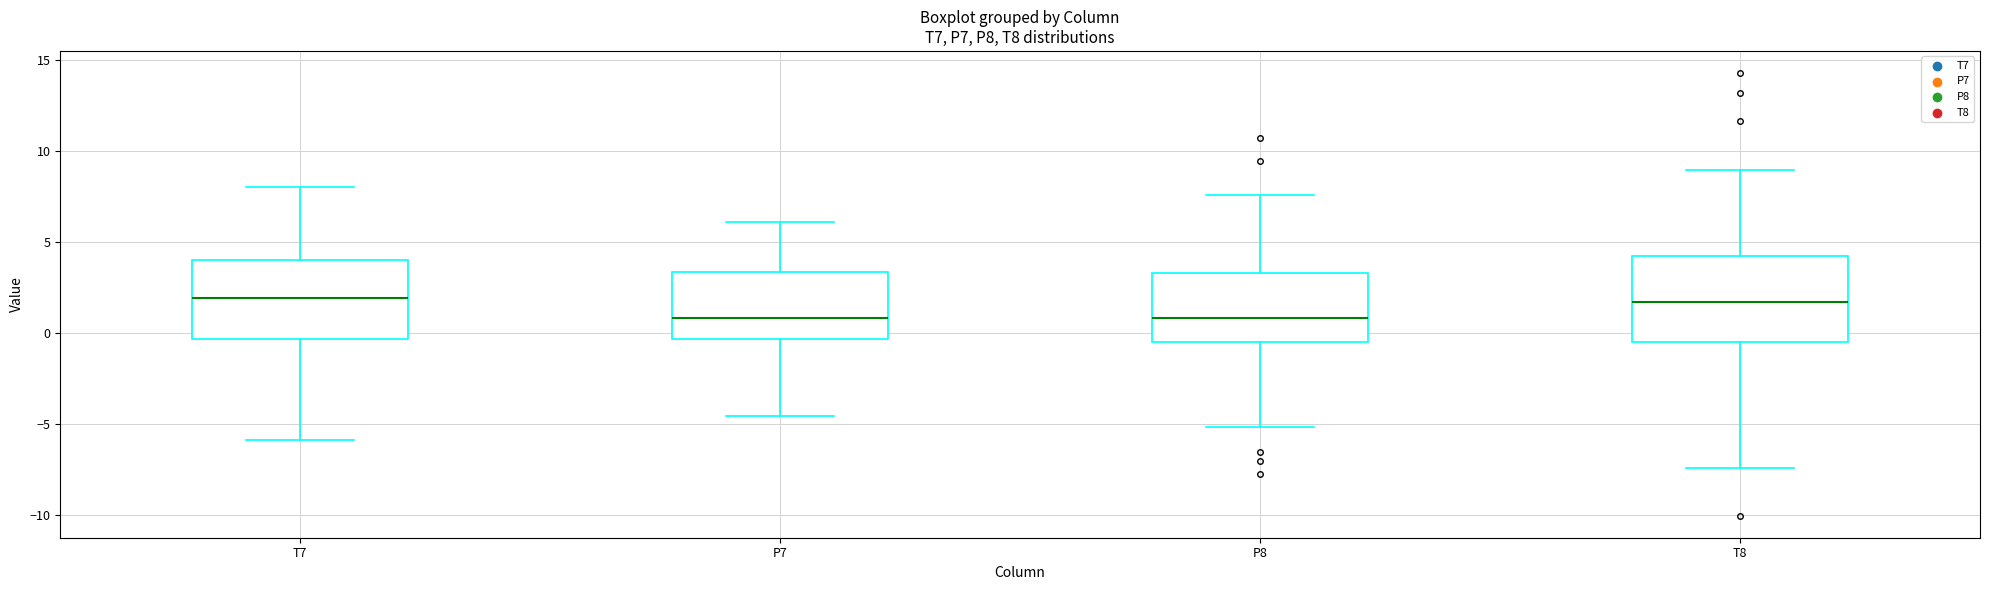

Reading left to right, read every box against the y-axis: the position of its median line, the range the box covers, and the ends of its whiskers. The values are not printed on the chart, so give them approximately, as read against the axis.

T7: median 2.0, box -0.5 to 4.0, whiskers -6.0 to 8.0
P7: median 1.0, box -0.5 to 3.5, whiskers -4.5 to 6.0
P8: median 1.0, box -0.5 to 3.5, whiskers -5.0 to 7.5
T8: median 1.5, box -0.5 to 4.0, whiskers -7.5 to 9.0